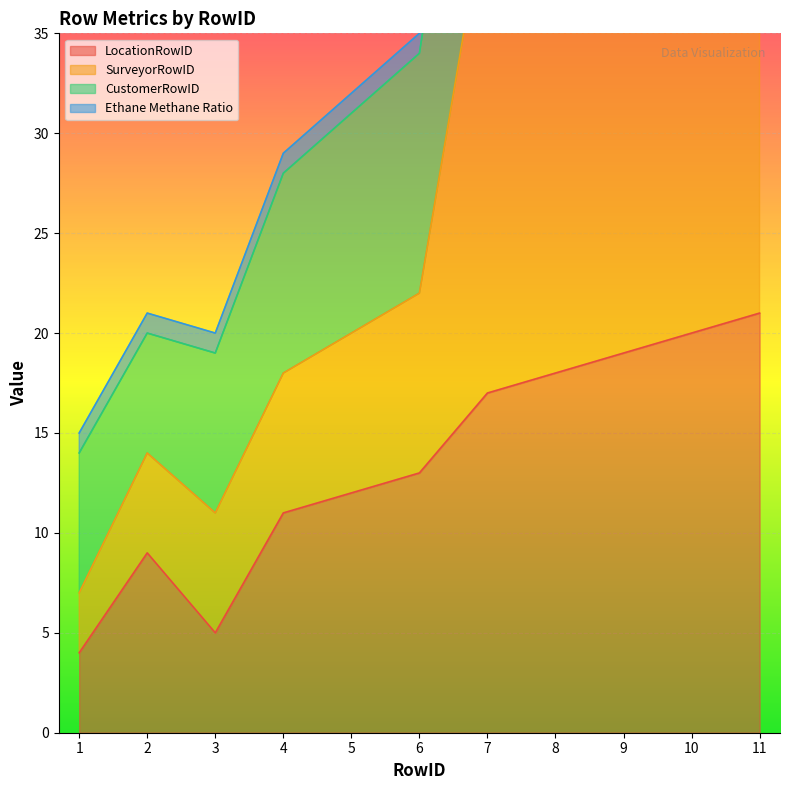

Does the chart display data point markers on the line(s)?

No